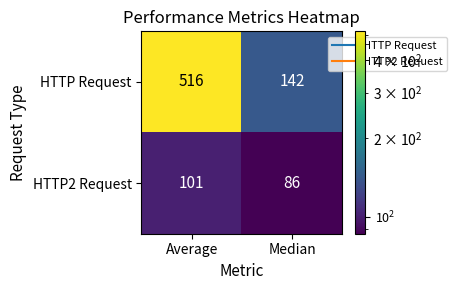

The value of HTTP Request at Average is 516. True or false?

True